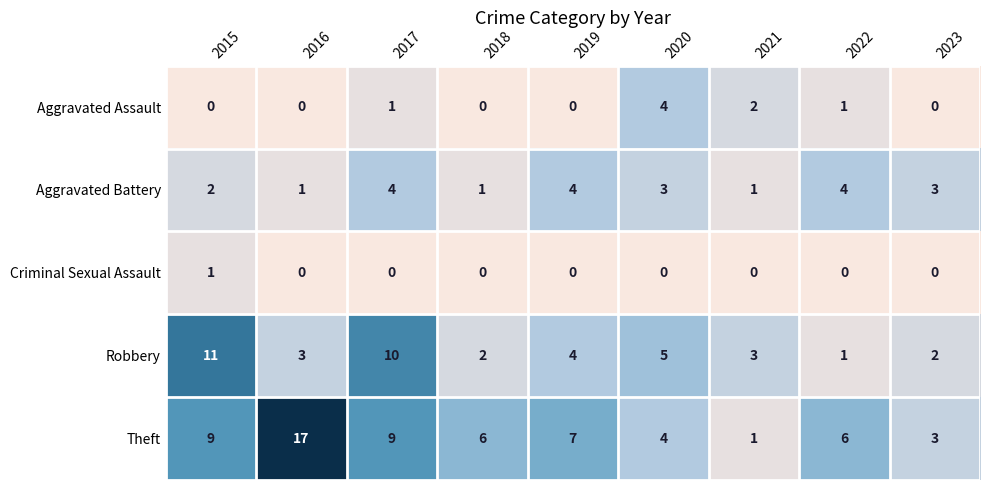

At which category does the chart reach its peak across all series?

2016